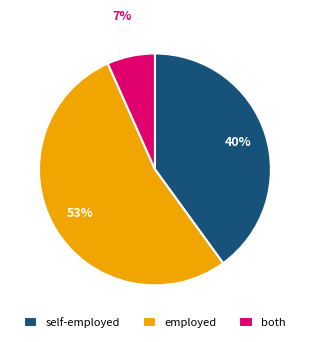

Is there any slice that represents more than half of the pie?

Yes